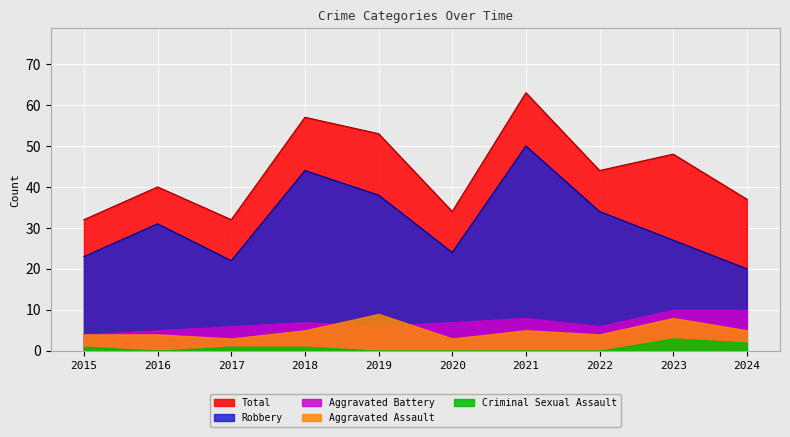

Where is the first local maximum for Aggravated Battery?

2018